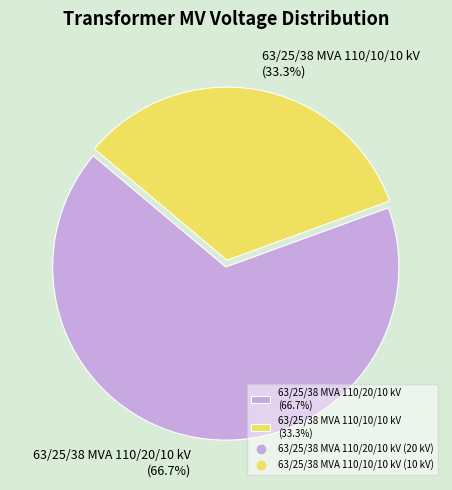

Is it true that 63/25/38 MVA 110/20/10 kV is 77% of the pie?

False